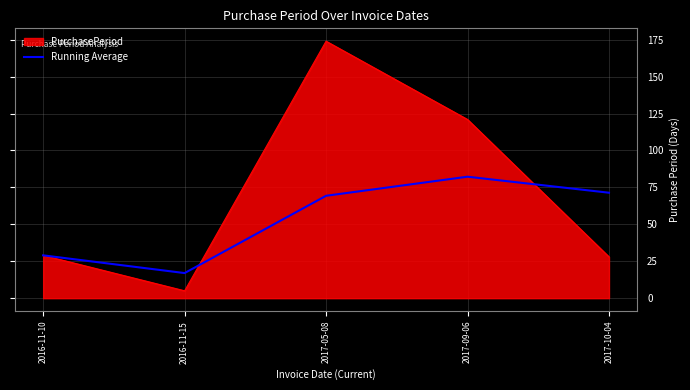

Rank the series by their maximum value, from lowest to highest.

Running Average, PurchasePeriod